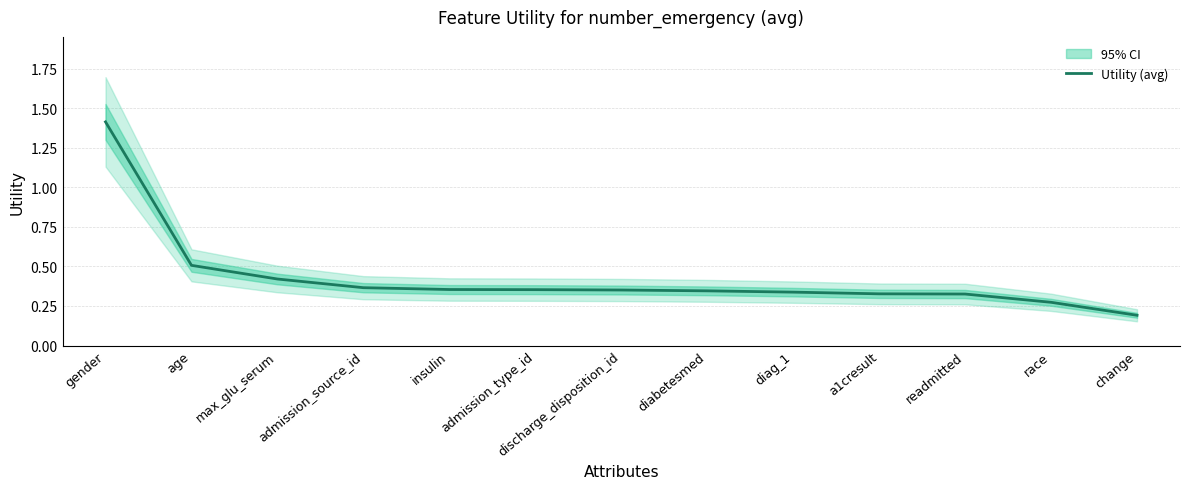

True or false: the data shows 0.6 at insulin.

False